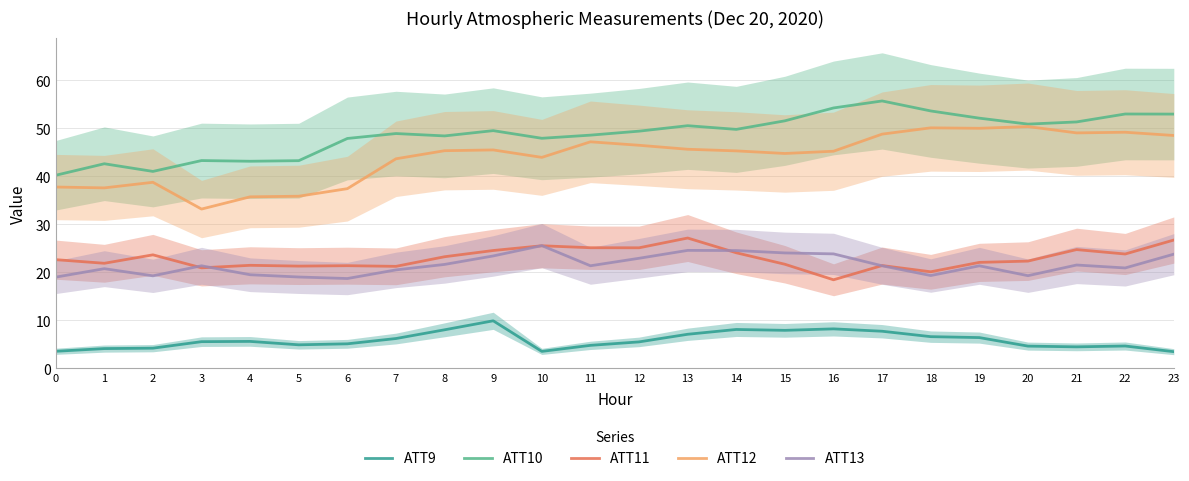

Is it true that ATT12 equals 29.9 at 20?

False